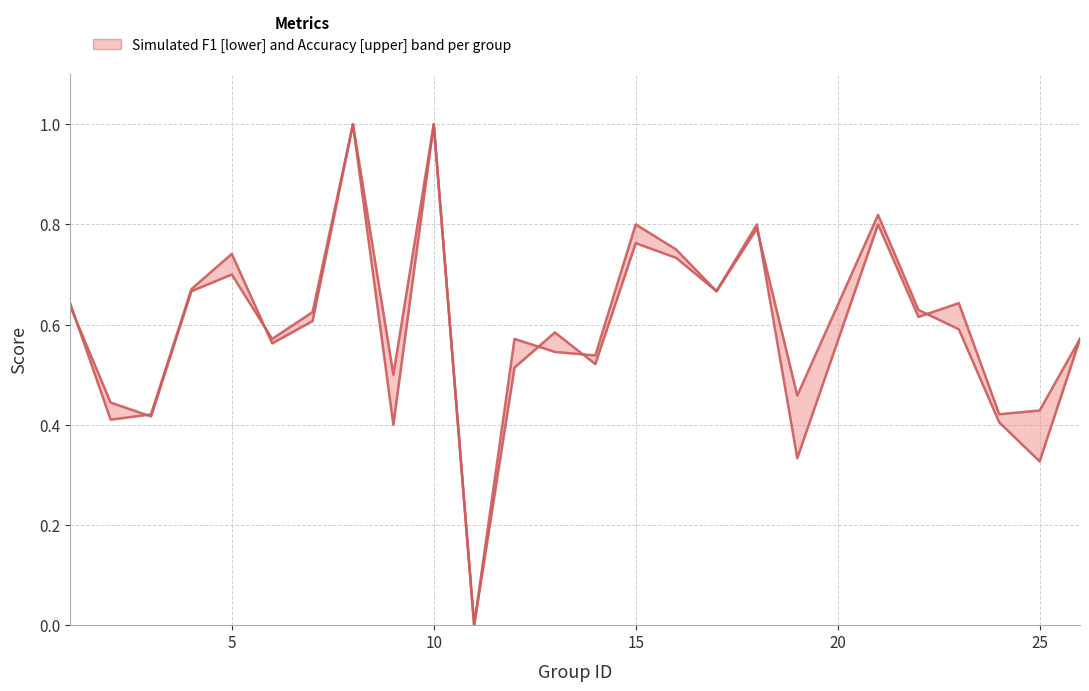

After their last crossing, which series has the higher values: accuracy or f1?

accuracy